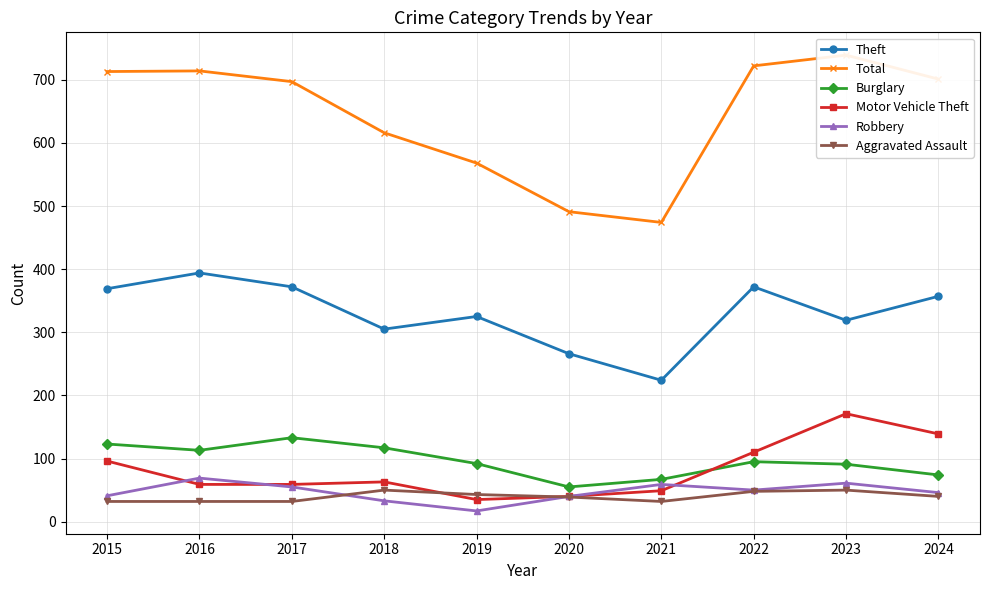

Count the number of data series in this chart.

6